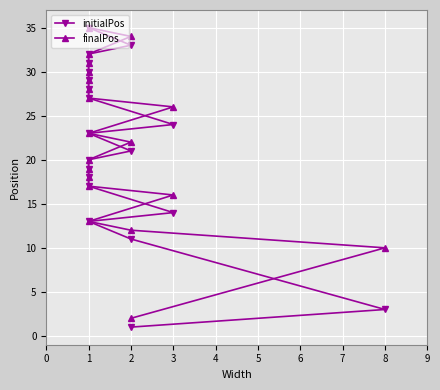

What is the difference between the second highest and second lowest values in the initialPos series?

30